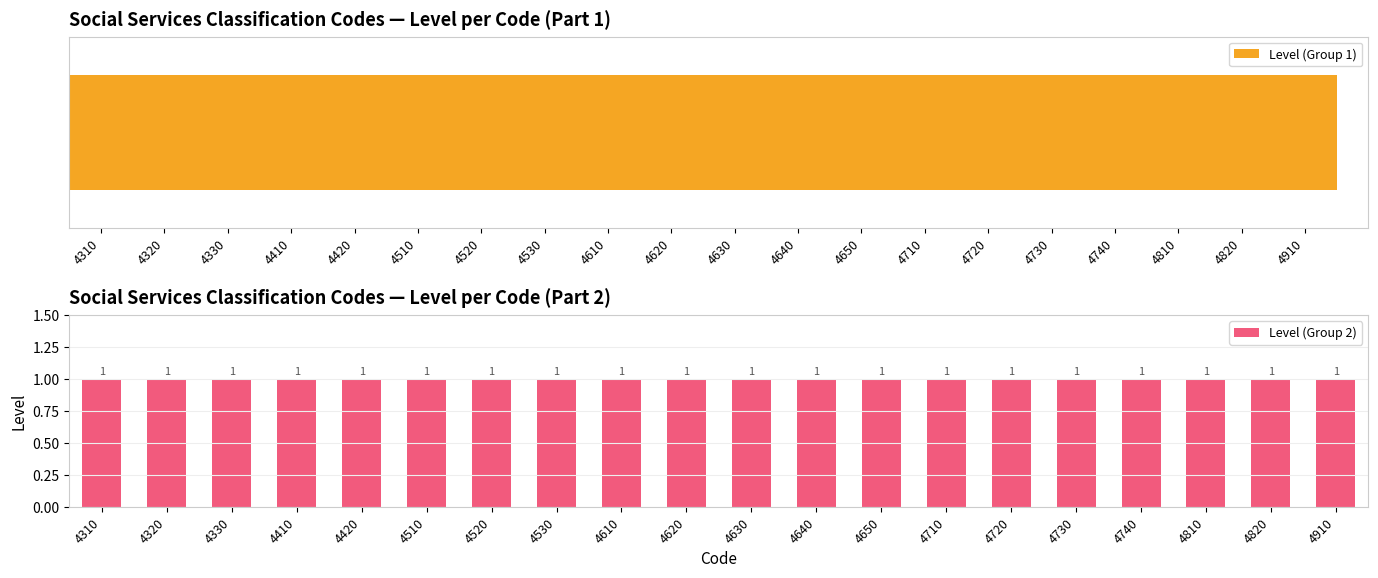

Between 4620 and 4820, which series saw the biggest shift?

Level (Group 1)